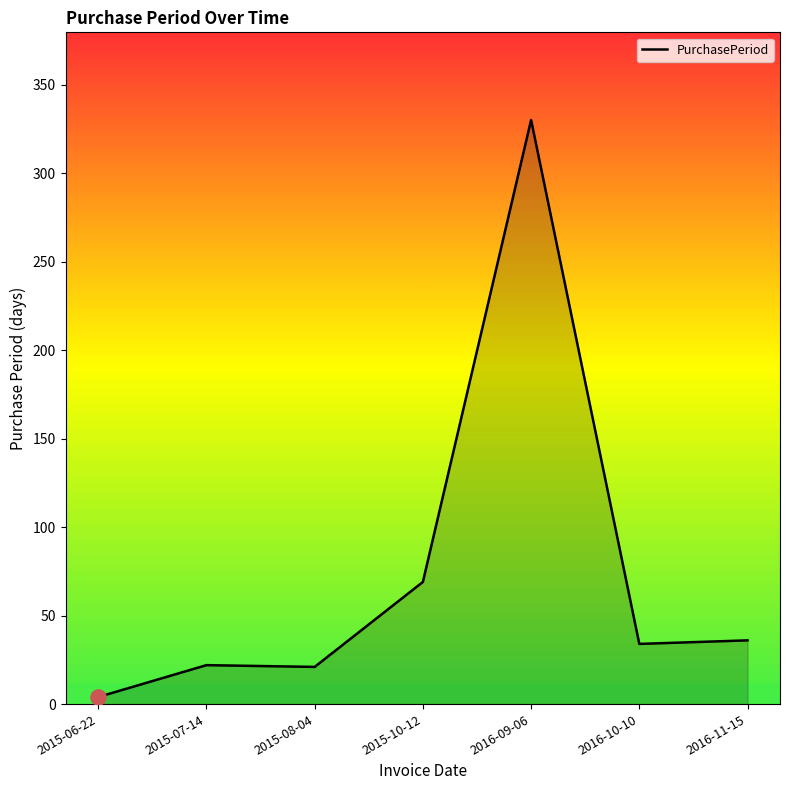

Between 2015-06-22 and 2015-07-14, which is larger?

2015-07-14